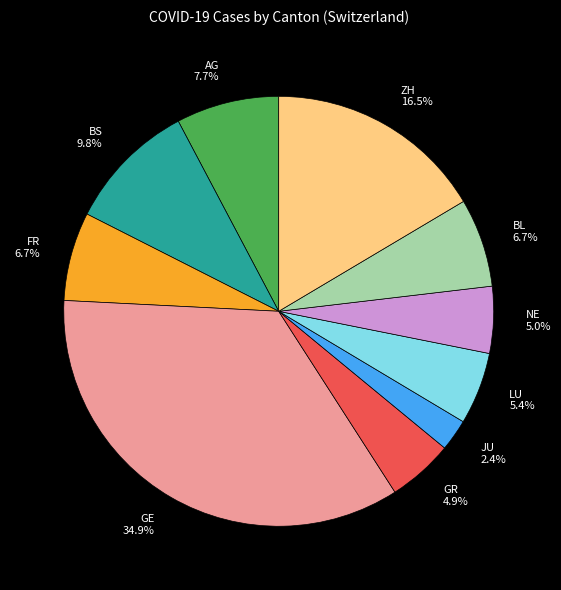

How many segments does this pie chart have?

10